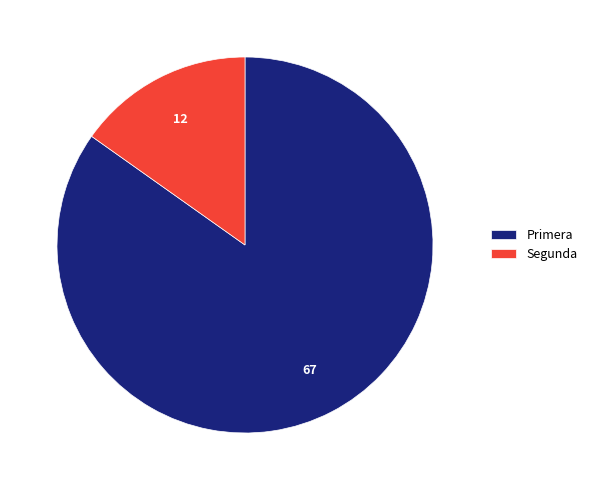

Combined, do Segunda and Primera account for over 50%?

Yes